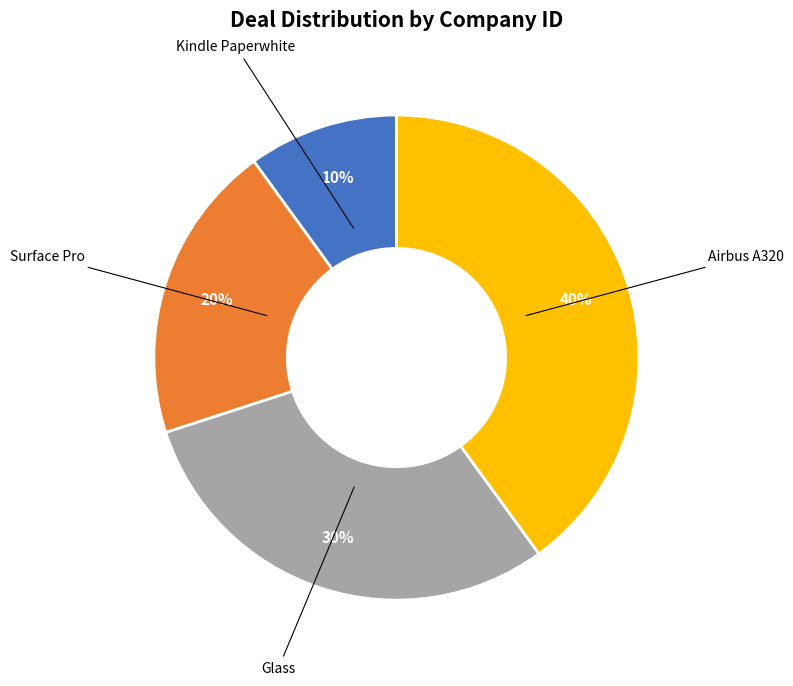

Which category has the biggest portion of the pie?

Airbus A320